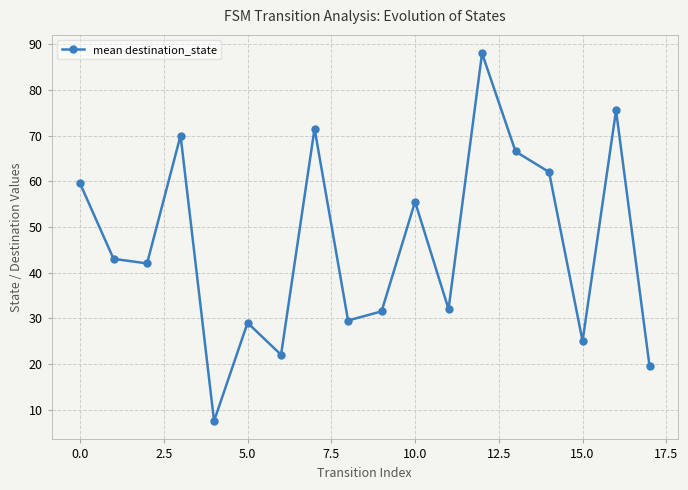

How many data points are less than 43?

9